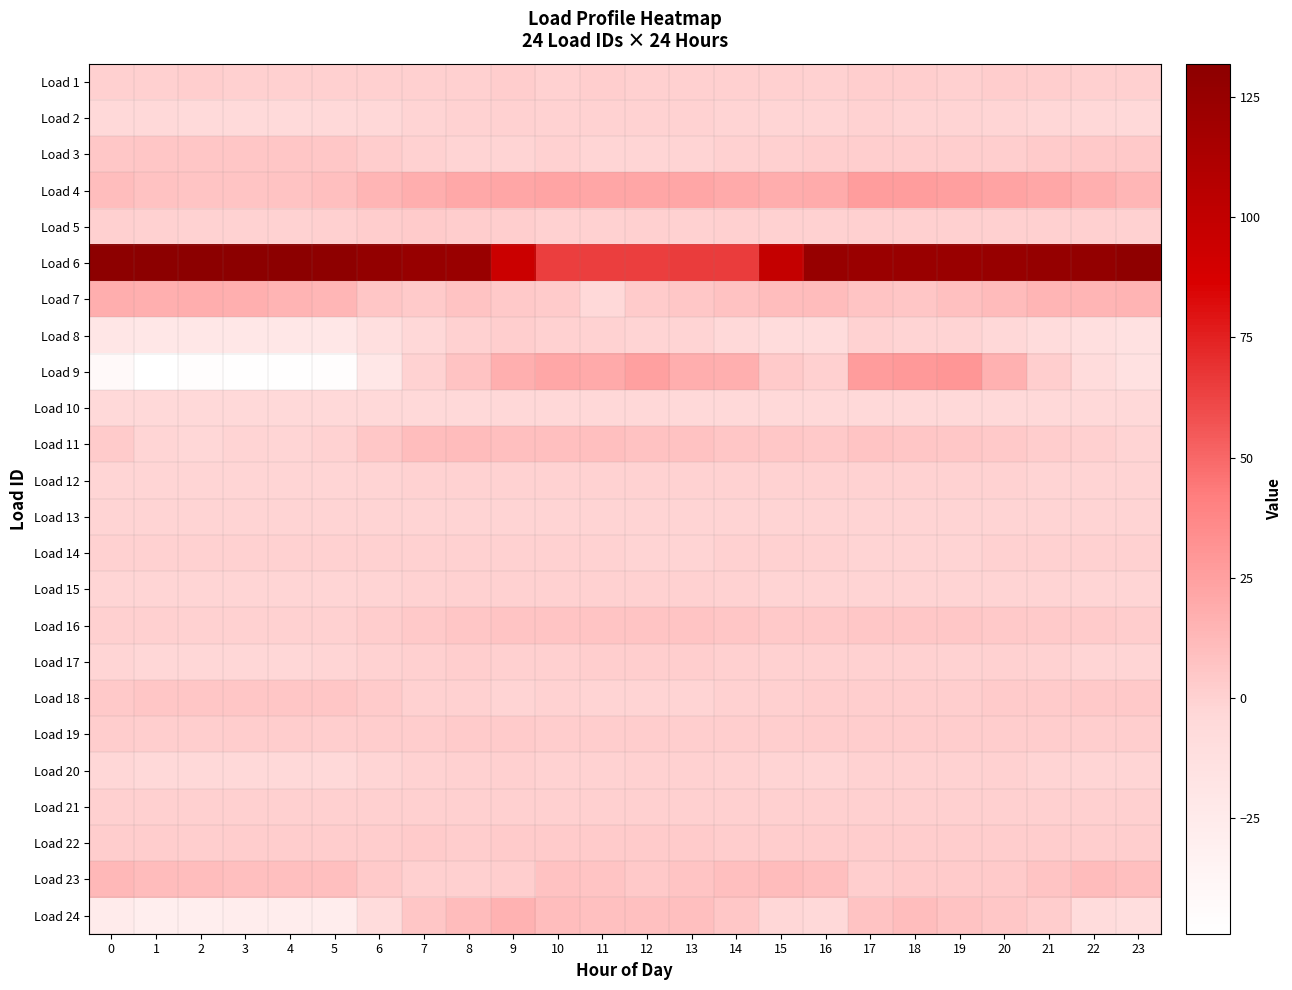

Reading left to right, what are all the values shown in this chart?

Load 1: 0=0.7	1=0.8	2=1.8	3=0.8	4=0.7	5=0.8	6=0.8	7=0.8	8=0.6	9=2.3	10=0.2	11=1.3	12=0.5	13=0.6	14=0.9	15=1.1	16=0.4	17=1.6	18=1.3	19=0.5	20=2.3	21=1.2	22=1.1	23=0.5
Load 2: 0=-4.6	1=-5.0	2=-5.4	3=-5.3	4=-5.5	5=-4.9	6=-3.7	7=-1.5	8=-0.4	9=-0.1	10=-0.6	11=-0.5	12=-0.6	13=-0.6	14=-1.6	15=-2.3	16=-2.1	17=-0.7	18=-1.0	19=-1.3	20=-2.0	21=-2.6	22=-3.5	23=-4.0
Load 3: 0=4.8	1=5.9	2=5.9	3=5.9	4=5.9	5=4.8	6=2.2	7=0.3	8=-1.6	9=-1.6	10=-0.1	11=-1.7	12=-1.7	13=-1.3	14=-0.2	15=1.0	16=1.4	17=1.4	18=1.4	19=1.4	20=1.4	21=2.9	22=4.4	23=4.4
Load 4: 0=10.1	1=7.8	2=6.7	3=6.6	4=7.5	5=9.3	6=14.4	7=17.5	8=20.2	9=22.3	10=22.5	11=22.1	12=22.2	13=21.9	14=19.8	15=18.8	16=19.4	17=26.5	18=26.4	19=25.6	20=23.7	21=21.1	22=17.2	23=13.2
Load 5: 0=0.5	1=0.0	2=-0.6	3=-0.9	4=-0.7	5=0.8	6=2.4	7=2.8	8=2.2	9=1.2	10=0.4	11=0.4	12=0.7	13=0.3	14=0.6	15=0.4	16=0.4	17=0.5	18=0.5	19=0.6	20=0.6	21=0.7	22=0.7	23=-0.1
Load 6: 0=130.9	1=131.3	2=131.9	3=131.9	4=131.3	5=130.2	6=127.2	7=124.9	8=123.9	9=94.0	10=64.6	11=64.2	12=64.6	13=64.9	14=65.3	15=98.4	16=125.5	17=123.4	18=123.6	19=123.9	20=125.1	21=126.2	22=127.6	23=129.4
Load 7: 0=17.5	1=17.1	2=17.6	3=17.2	4=15.2	5=13.3	6=5.7	7=3.5	8=6.8	9=4.2	10=2.9	11=-3.9	12=2.9	13=4.8	14=7.5	15=9.7	16=10.4	17=6.2	18=6.1	19=8.3	20=11.5	21=13.9	22=14.1	23=14.7
Load 8: 0=-19.6	1=-21.1	2=-21.3	3=-21.3	4=-21.1	5=-20.2	6=-11.6	7=-3.6	8=0.1	9=1.7	10=0.1	11=-0.8	12=-1.5	13=-1.2	14=-4.1	15=-7.5	16=-7.6	17=-0.9	18=-1.2	19=-1.6	20=-3.7	21=-7.4	22=-11.3	23=-13.7
Load 9: 0=-42.5	1=-49.0	2=-46.4	3=-48.1	4=-48.1	5=-47.2	6=-21.0	7=-0.9	8=7.3	9=17.1	10=21.3	11=19.9	12=24.9	13=17.9	14=17.0	15=3.9	16=1.2	17=27.0	18=28.2	19=29.9	20=16.3	21=1.2	22=-8.6	23=-13.8
Load 10: 0=-4.5	1=-4.5	2=-4.5	3=-4.5	4=-4.5	5=-4.5	6=-4.4	7=-4.0	8=-3.8	9=-3.6	10=-3.7	11=-3.6	12=-3.7	13=-3.9	14=-3.9	15=-3.9	16=-4.1	17=-4.2	18=-4.2	19=-4.2	20=-4.2	21=-4.3	22=-4.5	23=-4.5
Load 11: 0=2.8	1=-1.7	2=-2.7	3=-1.2	4=-2.0	5=-0.3	6=5.4	7=9.6	8=10.9	9=9.1	10=9.2	11=9.3	12=8.0	13=7.8	14=5.5	15=5.3	16=4.6	17=6.5	18=6.0	19=5.1	20=4.5	21=2.5	22=0.8	23=-1.2
Load 12: 0=-1.9	1=-1.9	2=-2.1	3=-1.9	4=-1.9	5=-1.7	6=-1.2	7=-0.7	8=-0.5	9=-0.6	10=-0.9	11=-0.7	12=-0.8	13=-0.7	14=-0.9	15=-1.0	16=-0.8	17=-0.7	18=-0.8	19=-0.9	20=-0.8	21=-1.0	22=-1.3	23=-1.5
Load 13: 0=-1.4	1=-1.4	2=-1.4	3=-1.4	4=-1.3	5=-1.3	6=-1.2	7=-1.2	8=-1.2	9=-1.3	10=-1.2	11=-1.2	12=-1.2	13=-1.2	14=-1.2	15=-1.2	16=-1.2	17=-1.2	18=-1.2	19=-1.2	20=-1.2	21=-1.3	22=-1.3	23=-1.3
Load 14: 0=-0.2	1=-0.2	2=-0.2	3=-0.2	4=-0.2	5=-0.2	6=-0.2	7=-0.2	8=-0.2	9=-0.2	10=-0.2	11=-1.0	12=-1.2	13=-1.2	14=-0.2	15=-0.2	16=-0.5	17=-1.2	18=-1.2	19=-1.2	20=-0.2	21=-0.2	22=-0.2	23=-0.2
Load 15: 0=-2.2	1=-2.2	2=-2.2	3=-2.2	4=-2.2	5=-2.2	6=-1.6	7=-0.4	8=-0.1	9=-0.1	10=-0.1	11=-0.1	12=-0.1	13=-0.1	14=-0.4	15=-1.1	16=-1.1	17=-1.1	18=-1.1	19=-1.1	20=-1.1	21=-1.1	22=-2.1	23=-2.1
Load 16: 0=1.0	1=0.7	2=0.4	3=0.4	4=-0.2	5=0.1	6=2.2	7=4.1	8=5.8	9=6.8	10=6.7	11=6.6	12=6.4	13=6.1	14=5.7	15=4.5	16=4.2	17=4.9	18=5.1	19=4.9	20=4.5	21=3.9	22=2.8	23=1.9
Load 17: 0=-2.2	1=-2.5	2=-2.6	3=-2.5	4=-2.4	5=-2.1	6=-0.3	7=0.8	8=1.3	9=0.8	10=0.9	11=1.4	12=1.6	13=1.6	14=0.7	15=0.4	16=0.4	17=0.4	18=-0.1	19=-0.7	20=-0.2	21=-0.7	22=-1.9	23=-2.0
Load 18: 0=4.6	1=5.6	2=5.6	3=5.6	4=5.6	5=5.6	6=2.8	7=0.3	8=-0.1	9=-1.5	10=-0.4	11=-1.1	12=-1.5	13=-1.5	14=-0.1	15=1.0	16=1.4	17=1.4	18=1.4	19=1.7	20=2.8	21=2.8	22=4.2	23=4.2
Load 19: 0=2.1	1=1.3	2=1.9	3=2.0	4=2.0	5=1.9	6=2.5	7=2.3	8=3.1	9=2.6	10=2.0	11=1.9	12=2.3	13=1.6	14=1.7	15=1.8	16=2.3	17=2.1	18=2.0	19=2.4	20=2.5	21=1.9	22=1.5	23=1.8
Load 20: 0=-2.9	1=-3.9	2=-4.0	3=-4.0	4=-4.0	5=-3.8	6=-1.9	7=-0.9	8=0.3	9=1.1	10=-0.5	11=-0.3	12=0.2	13=0.1	14=-0.3	15=-1.4	16=-1.9	17=-0.8	18=-0.7	19=-0.3	20=-0.1	21=-1.0	22=-1.7	23=-2.1
Load 21: 0=1.0	1=1.0	2=1.0	3=1.0	4=1.0	5=1.0	6=1.0	7=1.0	8=1.0	9=1.0	10=1.0	11=1.0	12=1.0	13=1.0	14=1.0	15=1.0	16=1.0	17=1.0	18=1.0	19=1.0	20=1.0	21=1.0	22=1.0	23=1.0
Load 22: 0=2.2	1=2.1	2=1.7	3=2.0	4=2.0	5=2.2	6=2.3	7=2.7	8=2.6	9=2.7	10=2.7	11=2.7	12=3.0	13=3.0	14=2.5	15=2.3	16=2.0	17=2.0	18=2.0	19=2.3	20=2.0	21=2.2	22=1.8	23=1.8
Load 23: 0=12.8	1=10.5	2=9.9	3=9.1	4=9.3	5=9.6	6=3.9	7=0.8	8=0.5	9=1.2	10=7.7	11=6.5	12=4.1	13=6.5	14=9.2	15=10.7	16=9.6	17=1.5	18=3.1	19=3.0	20=3.5	21=6.8	22=10.6	23=9.3
Load 24: 0=-25.1	1=-29.5	2=-28.7	3=-28.3	4=-28.2	5=-27.9	6=-7.9	7=5.7	8=10.7	9=15.8	10=10.1	11=8.6	12=8.9	13=9.3	14=4.9	15=-2.7	16=-4.9	17=7.0	18=9.9	19=7.4	20=5.4	21=2.4	22=-7.7	23=-10.0